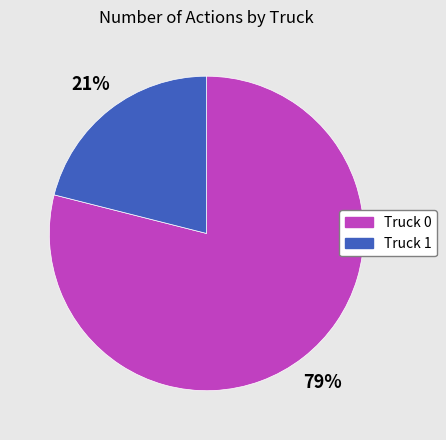

To the nearest percent, what portion does Truck 0 represent?

79%